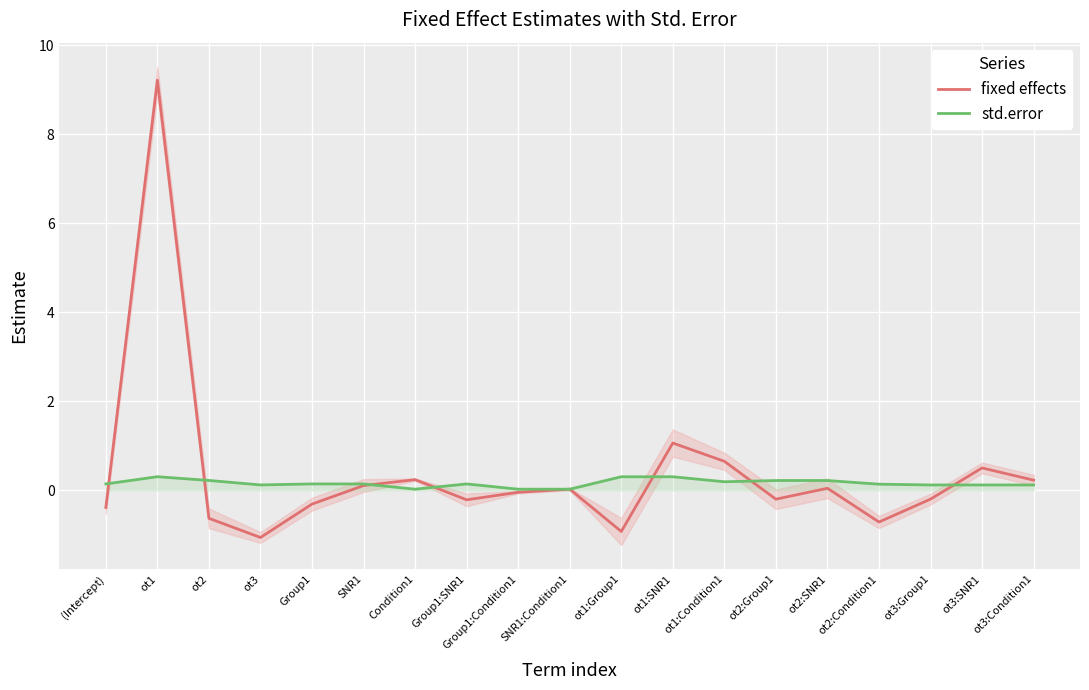

Where is the first local maximum for std.error?

ot1